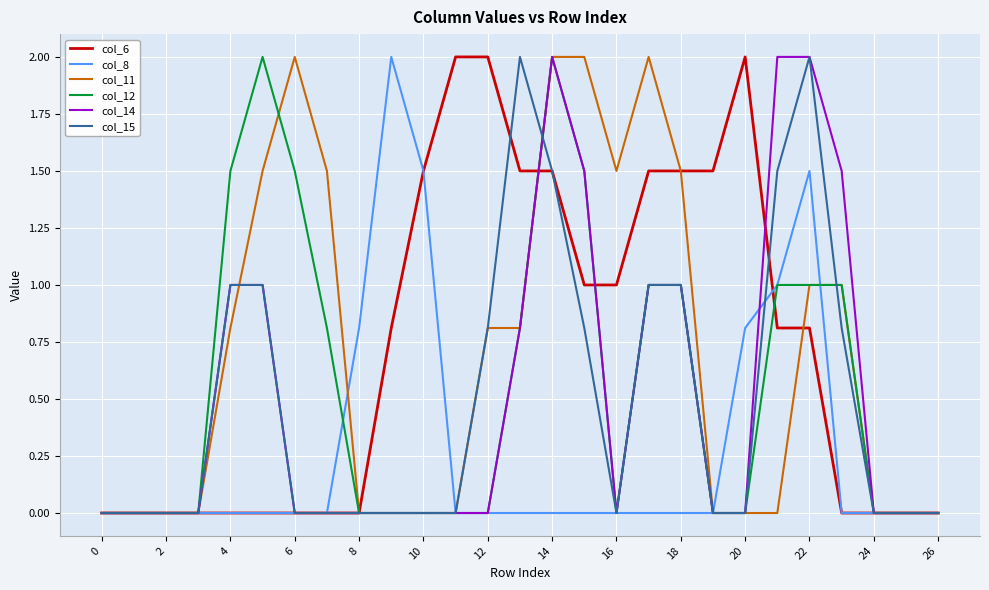

What is the highest value of the col_8 series?

2.0